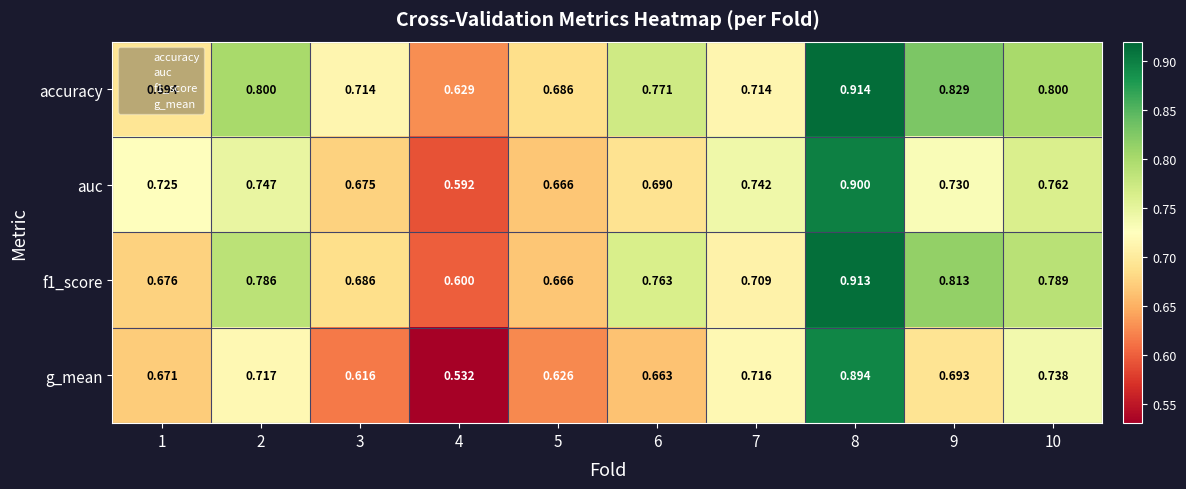

Which series changed the most between 6 and 7?

accuracy